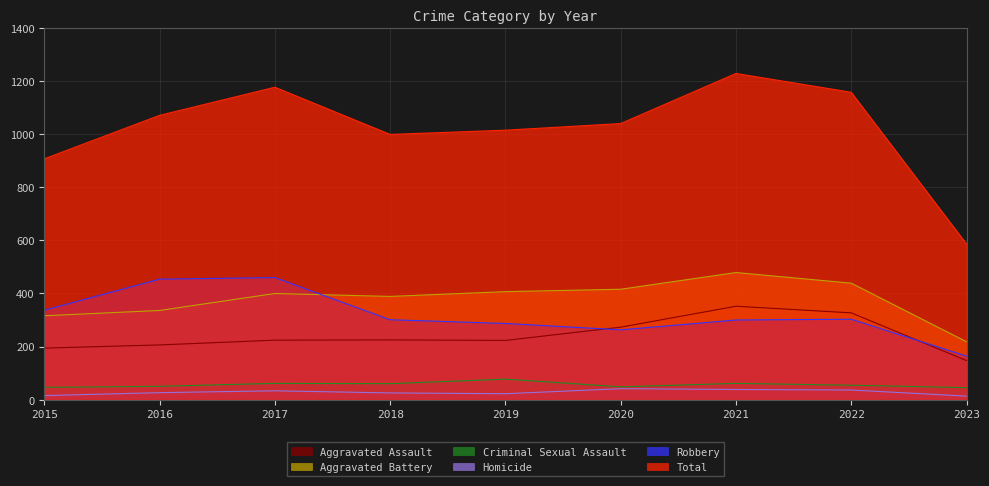

What is the minimum value shown in the chart?

13